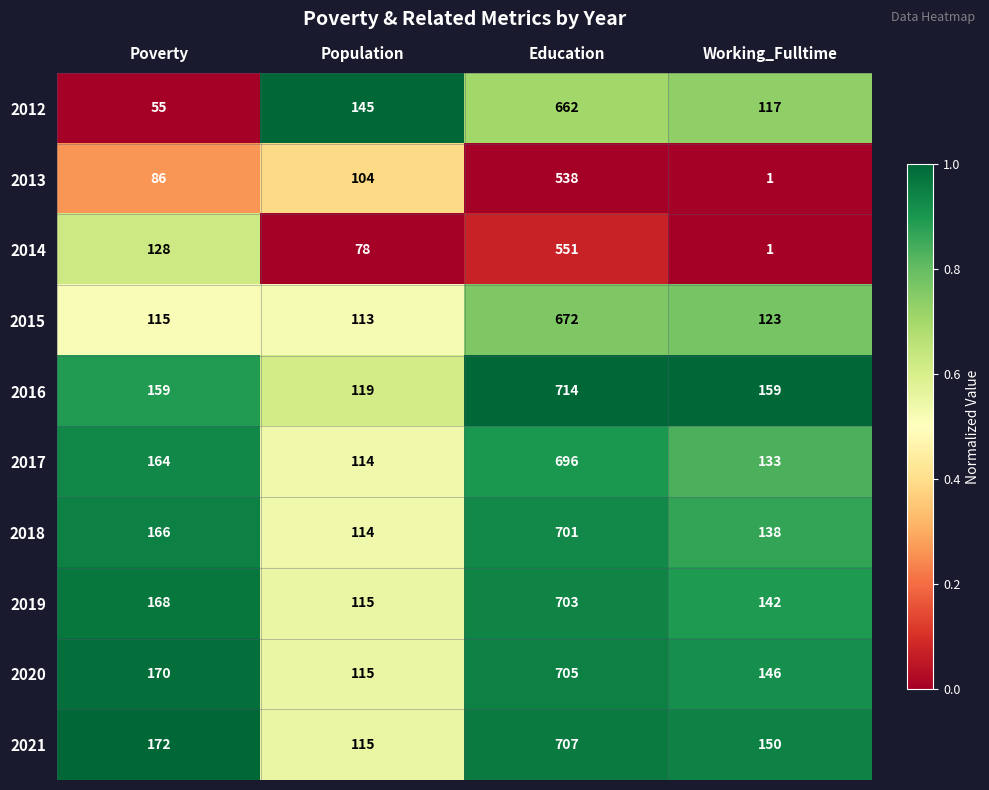

At which category is the sum across all series the highest?

Education